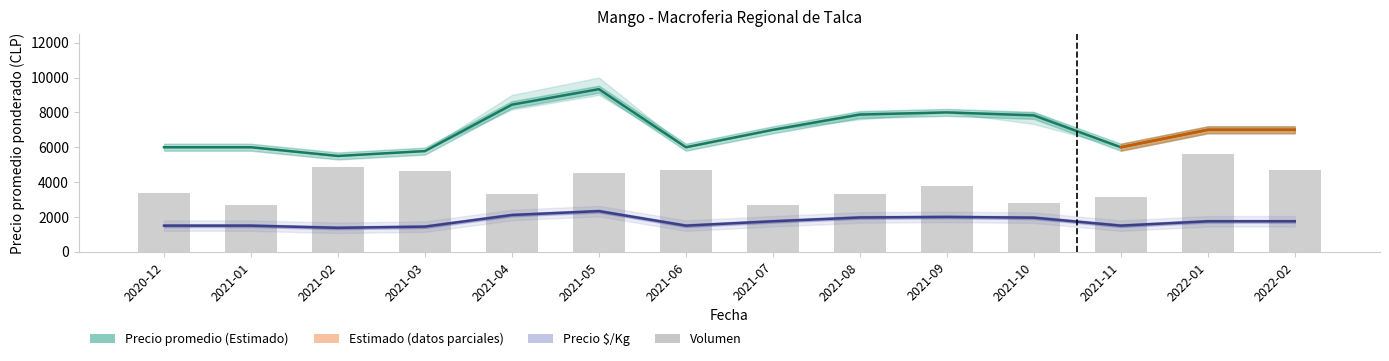

What is the label of the 6th bar from the right?

2021-08